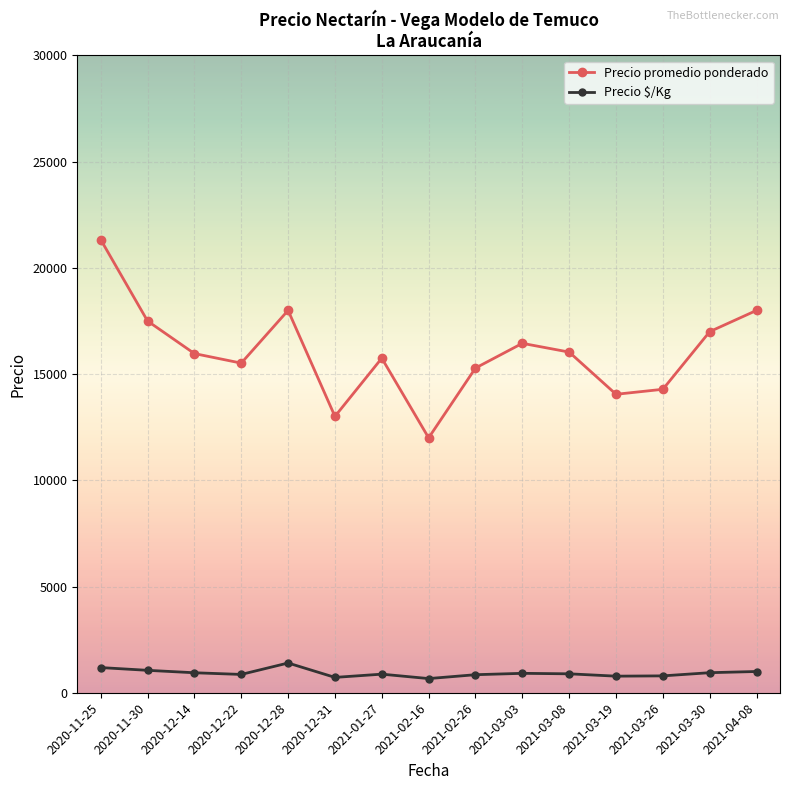

Which series has the largest range (max minus min)?

Precio promedio ponderado